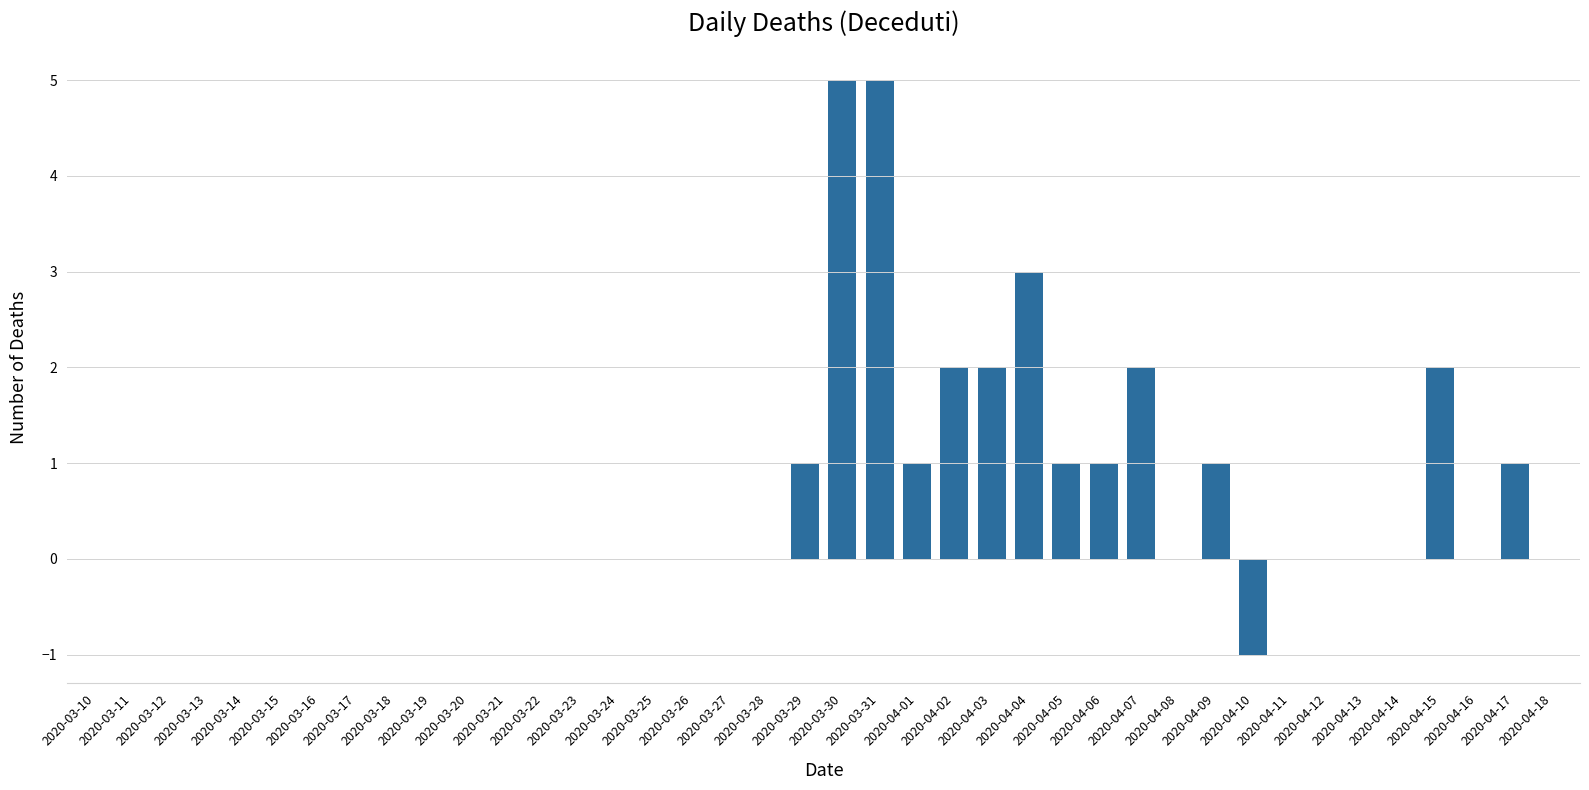

What is the maximum value shown in the chart?

5